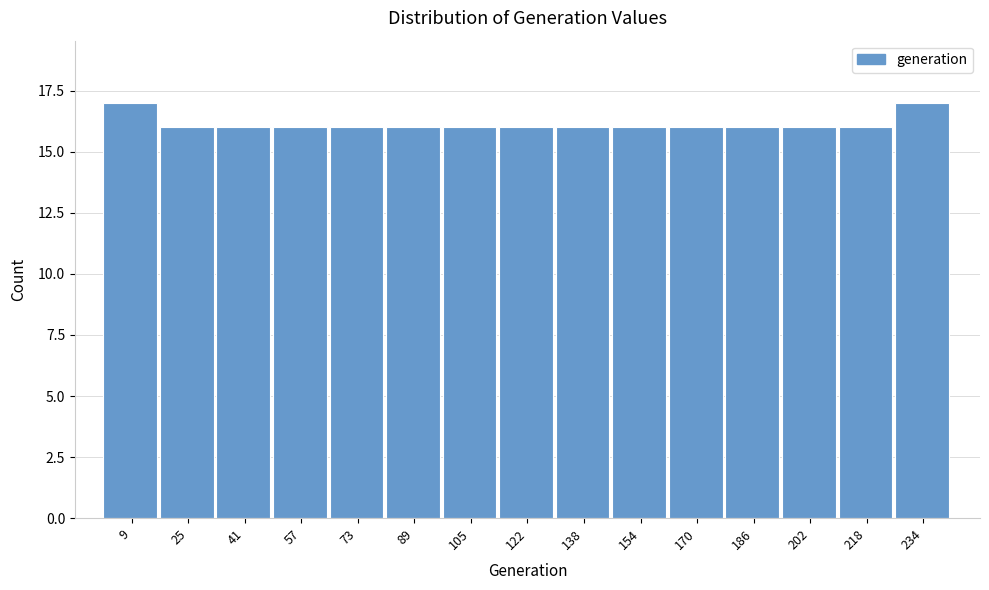

How tall is the bar that spans 114 to 130 on the x-axis? Neither the bar edges nor the heights are printed on the chart, so give them approximately, as read against the axes.

16